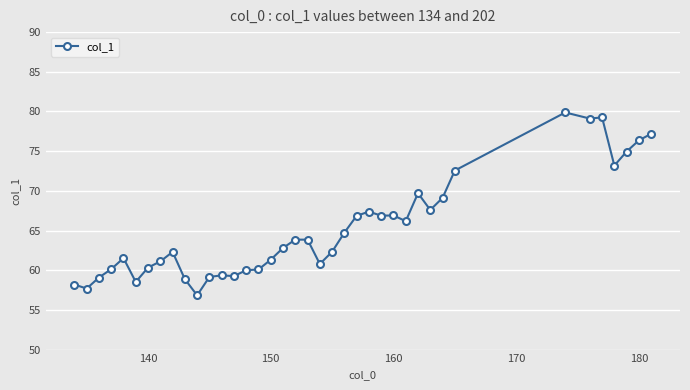

True or false: the data has more than 2 interior local peaks.

True